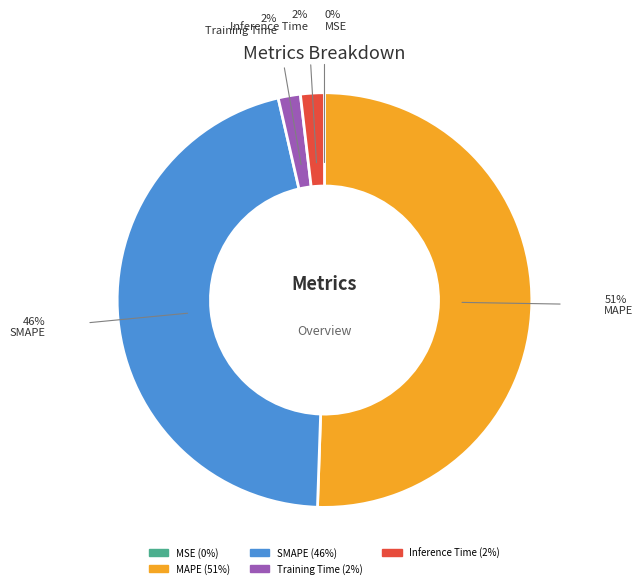

To the nearest percent, what is the combined percentage of Inference Time and SMAPE?

48%